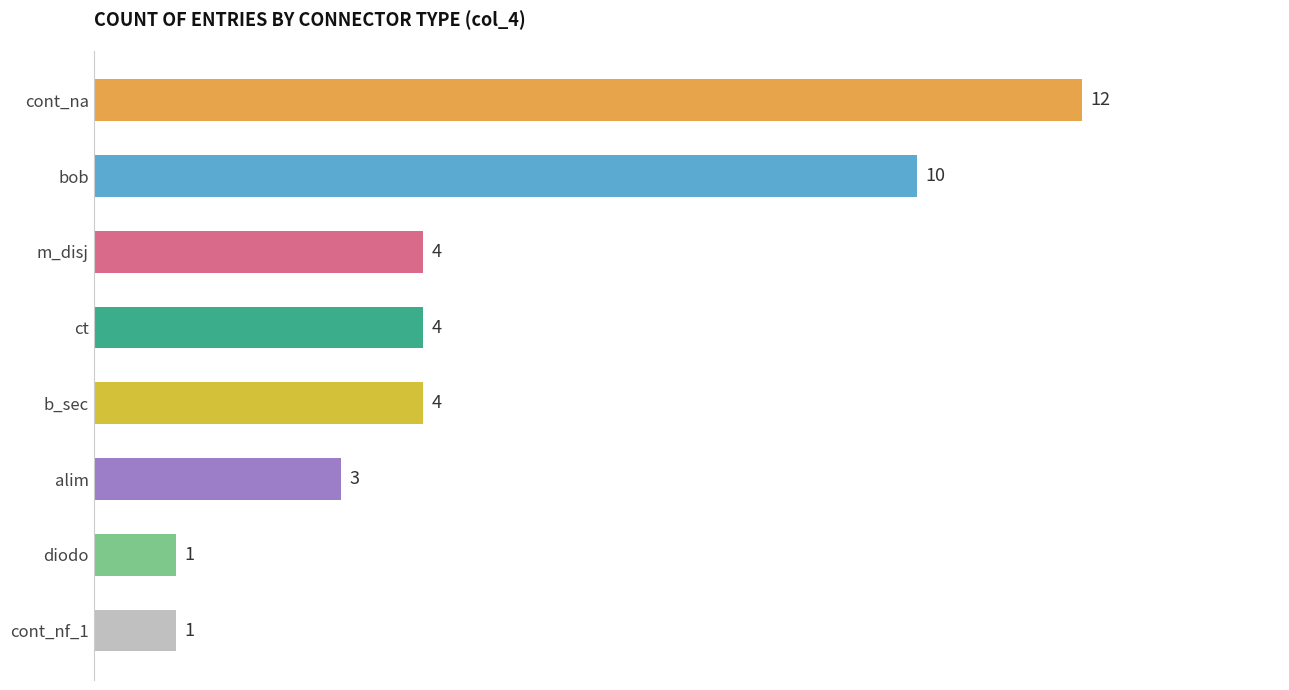

Which has a higher value, cont_nf_1 or ct?

ct